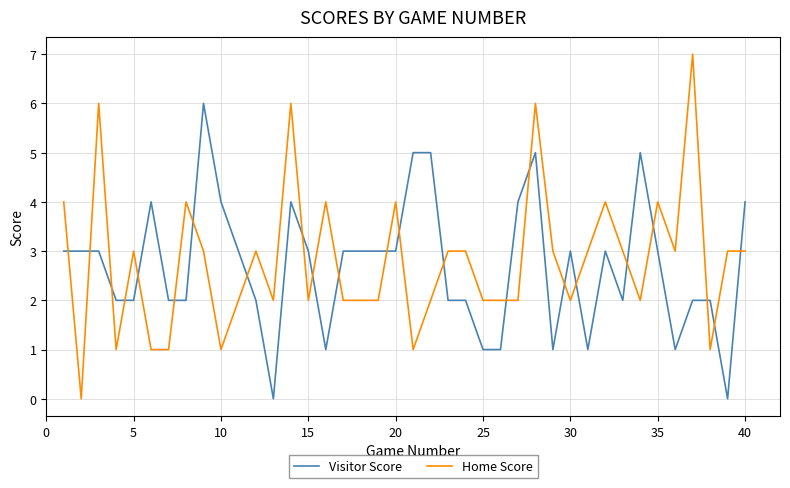

Which series has the largest range (max minus min)?

Home Score